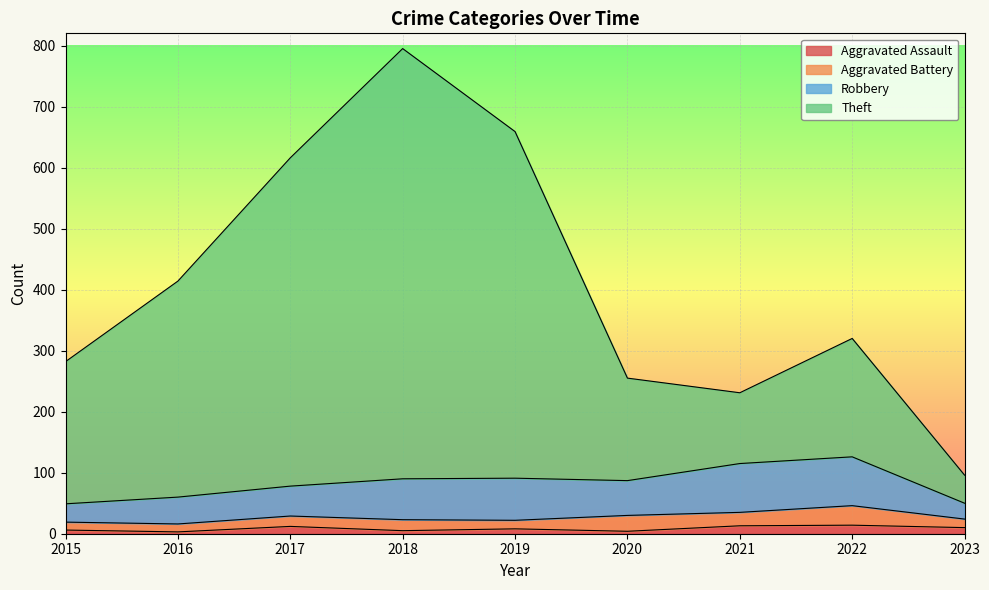

Does the chart display data point markers on the line(s)?

No